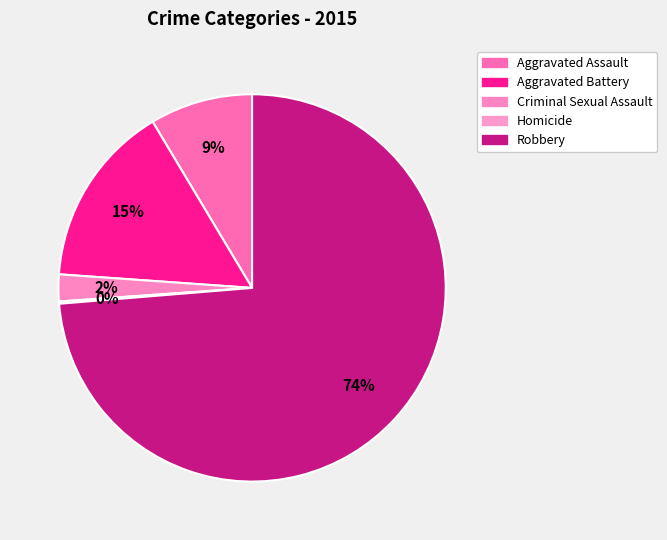

Is it true that Aggravated Assault is 9% of the pie?

True